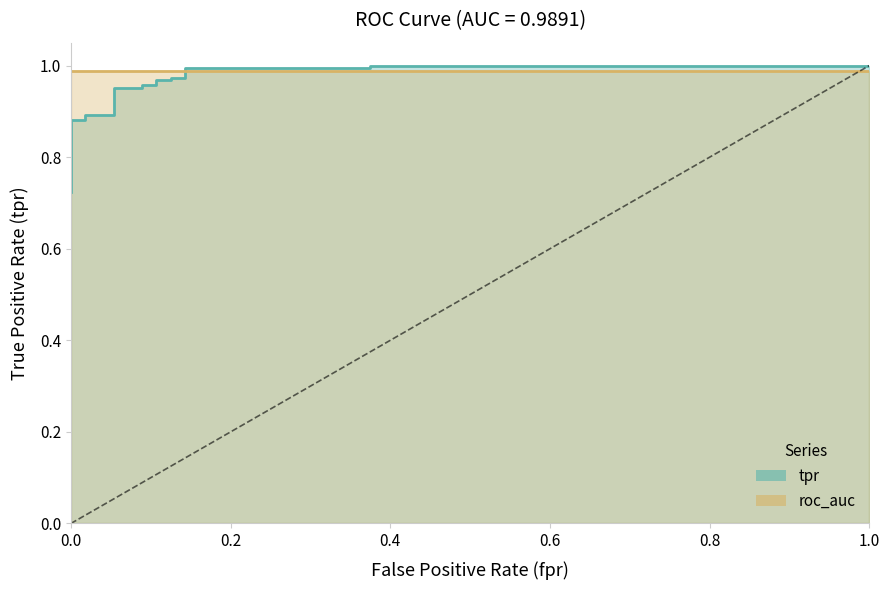

Does the chart have visible grid lines?

No